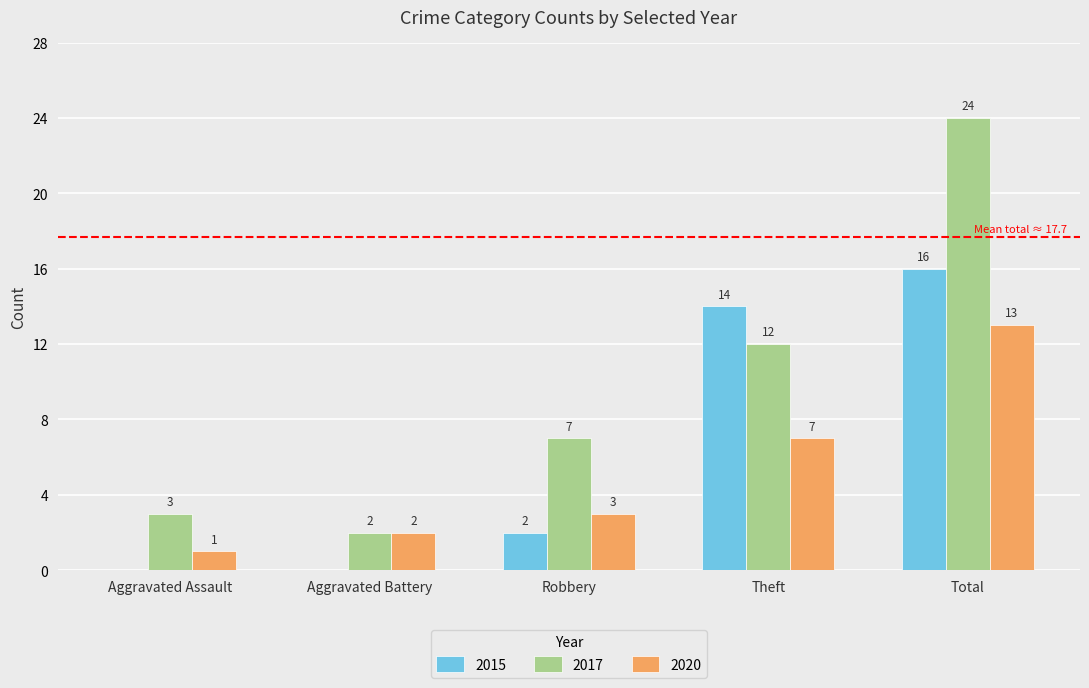

At which category is the sum across all series the highest?

Total